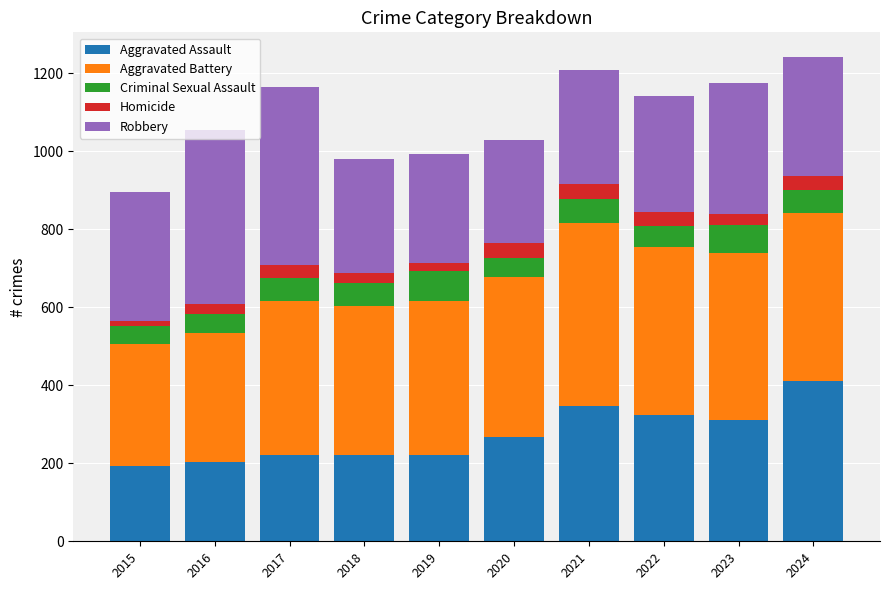

True or false: Aggravated Assault has a value of 77 at 2022.

False